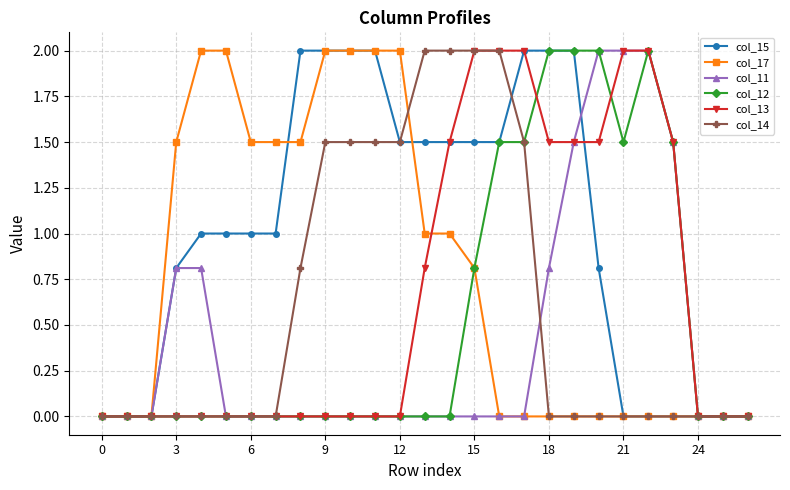

Reading left to right, extract all data points from this chart.

col_15: 0.0	0.0	0.0	0.8	1.0	1.0	1.0	1.0	2.0	2.0	2.0	2.0	1.5	1.5	1.5	1.5	1.5	2.0	2.0	2.0	0.8	0.0	0.0	0.0	0.0	0.0	0.0
col_17: 0.0	0.0	0.0	1.5	2.0	2.0	1.5	1.5	1.5	2.0	2.0	2.0	2.0	1.0	1.0	0.8	0.0	0.0	0.0	0.0	0.0	0.0	0.0	0.0	0.0	0.0	0.0
col_11: 0.0	0.0	0.0	0.8	0.8	0.0	0.0	0.0	0.0	0.0	0.0	0.0	0.0	0.0	0.0	0.0	0.0	0.0	0.8	1.5	2.0	2.0	2.0	1.5	0.0	0.0	0.0
col_12: 0.0	0.0	0.0	0.0	0.0	0.0	0.0	0.0	0.0	0.0	0.0	0.0	0.0	0.0	0.0	0.8	1.5	1.5	2.0	2.0	2.0	1.5	2.0	1.5	0.0	0.0	0.0
col_13: 0.0	0.0	0.0	0.0	0.0	0.0	0.0	0.0	0.0	0.0	0.0	0.0	0.0	0.8	1.5	2.0	2.0	2.0	1.5	1.5	1.5	2.0	2.0	1.5	0.0	0.0	0.0
col_14: 0.0	0.0	0.0	0.0	0.0	0.0	0.0	0.0	0.8	1.5	1.5	1.5	1.5	2.0	2.0	2.0	2.0	1.5	0.0	0.0	0.0	0.0	0.0	0.0	0.0	0.0	0.0